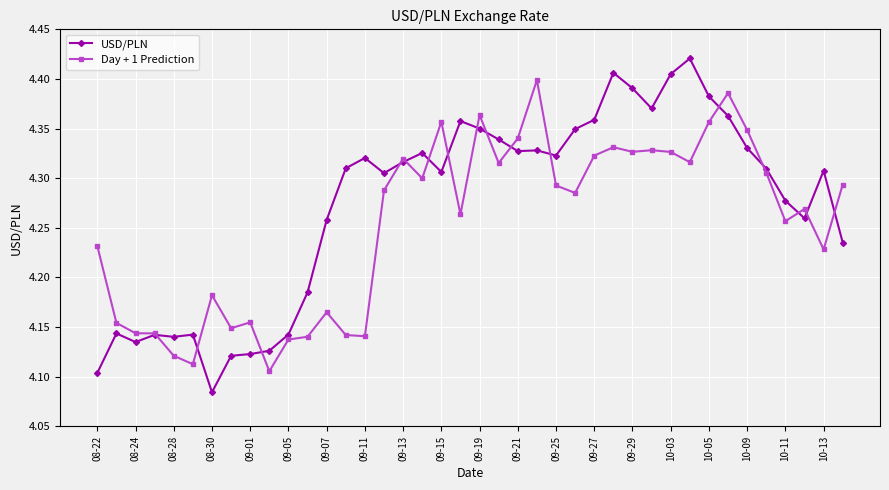

Does the chart have visible grid lines?

Yes